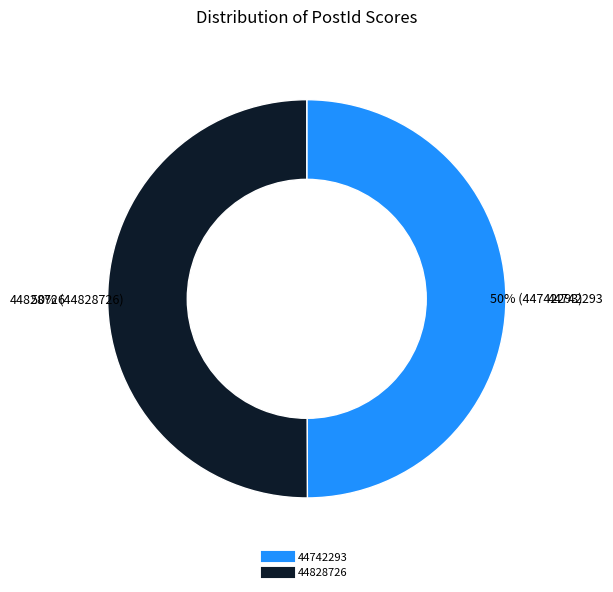

What is the ratio of the value at 44828726 to the value at 44742293?

1.0